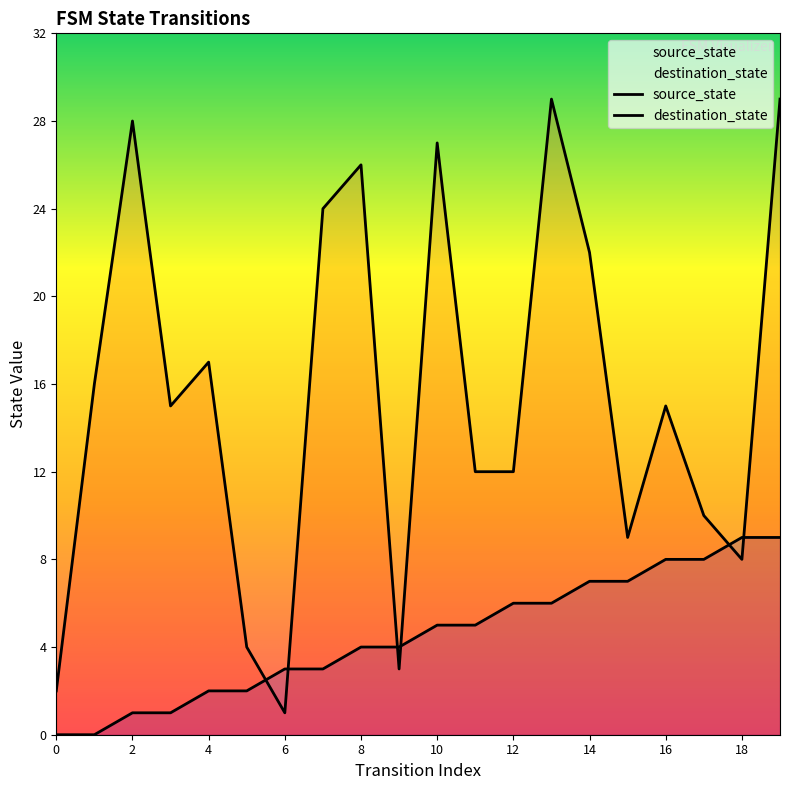

What are all the series names shown in the legend?

source_state, destination_state